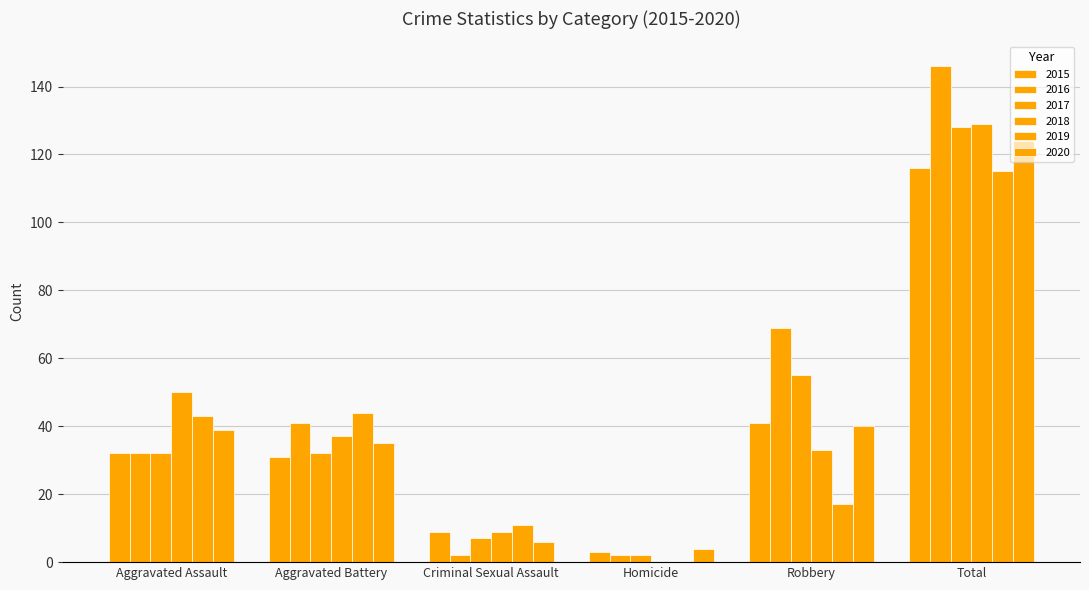

Are the bars horizontal?

No